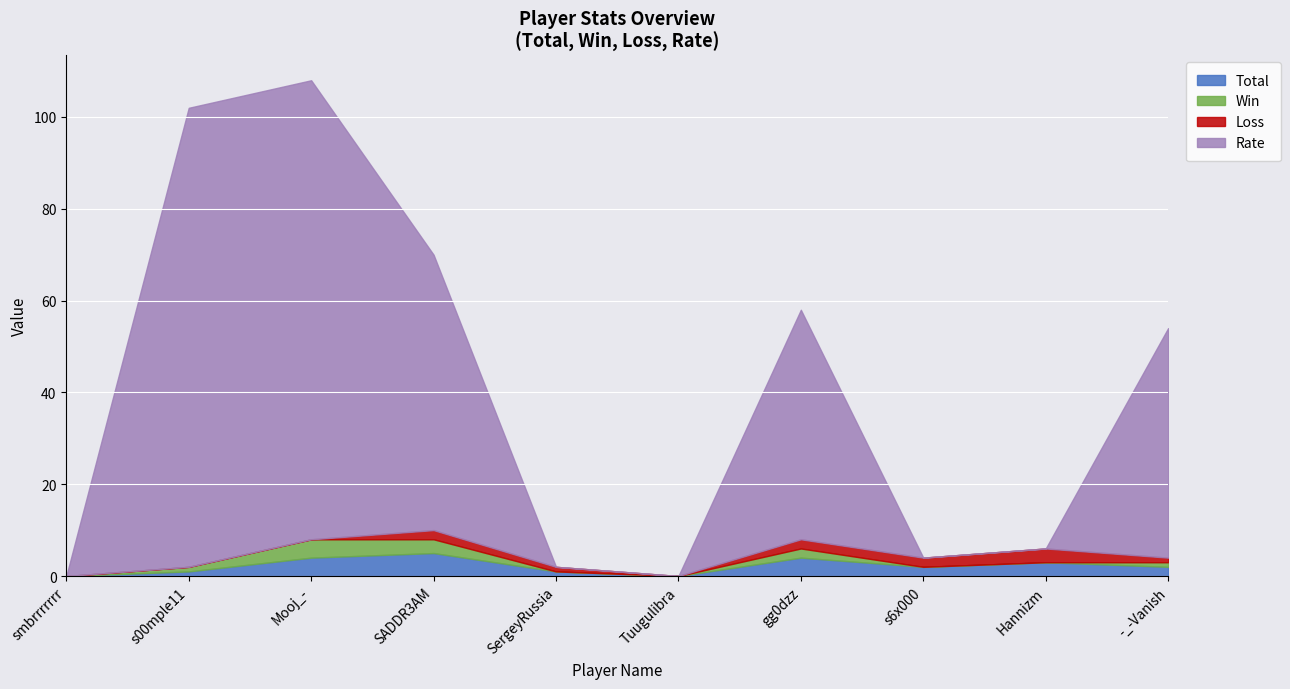

In Loss, how many points are lower than both neighbors (excluding endpoints)?

1